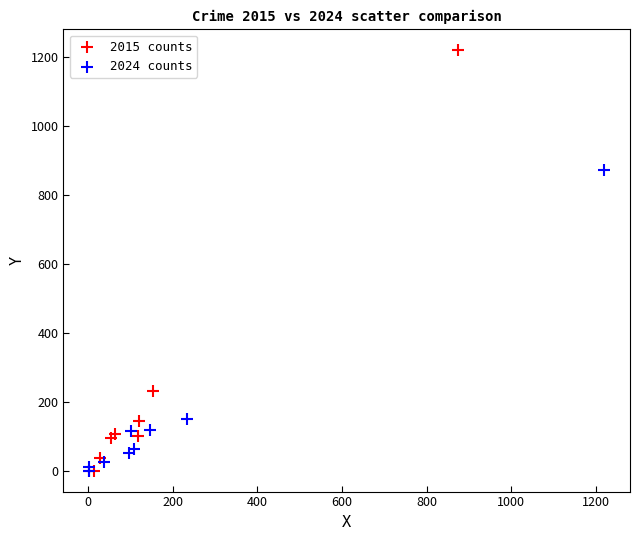

Which series has the widest spread of Y values?

2015 counts